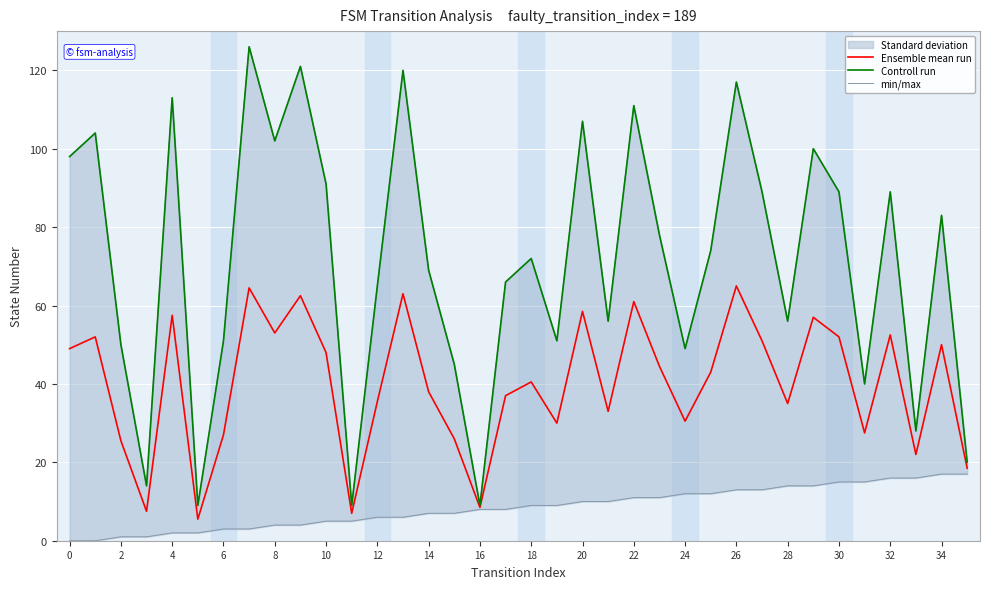

What is the minimum value for Ensemble mean run?

5.5